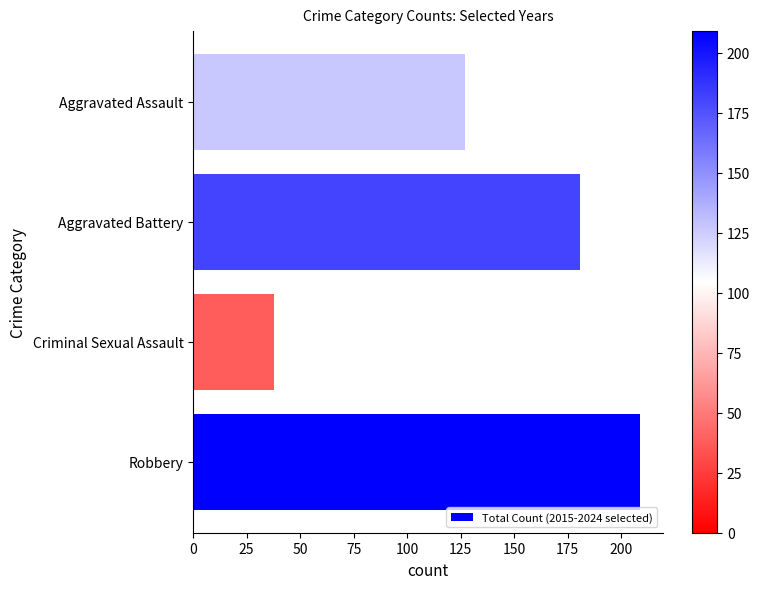

Rank the categories by value from lowest to highest.

Criminal Sexual Assault, Aggravated Assault, Aggravated Battery, Robbery